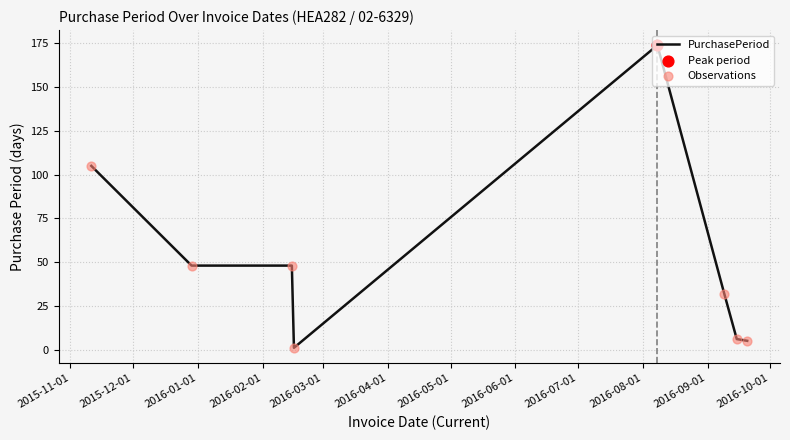

What is the maximum value shown in the chart?

174